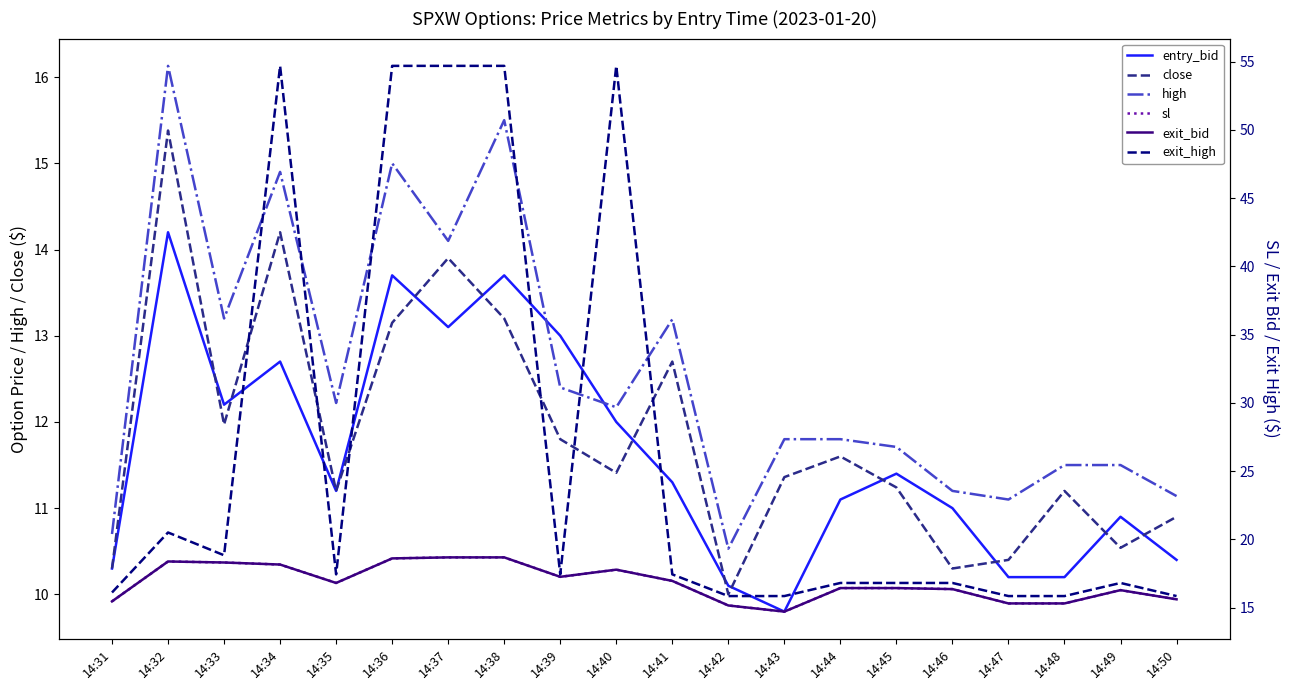

At which category is the sum across all series the highest?

14:38